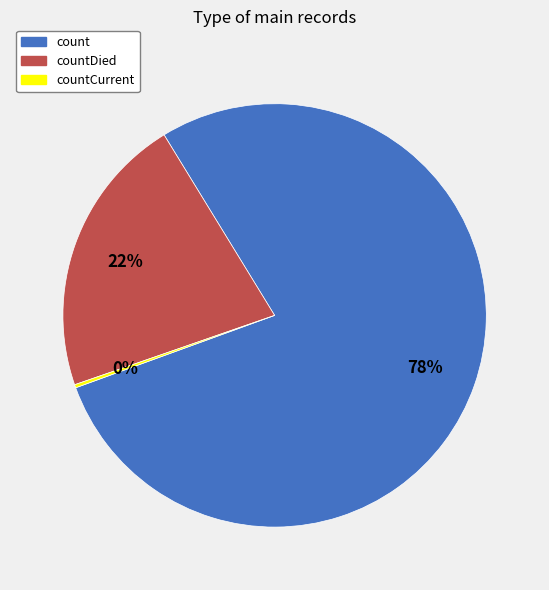

Is it true that count is 78% of the pie?

True